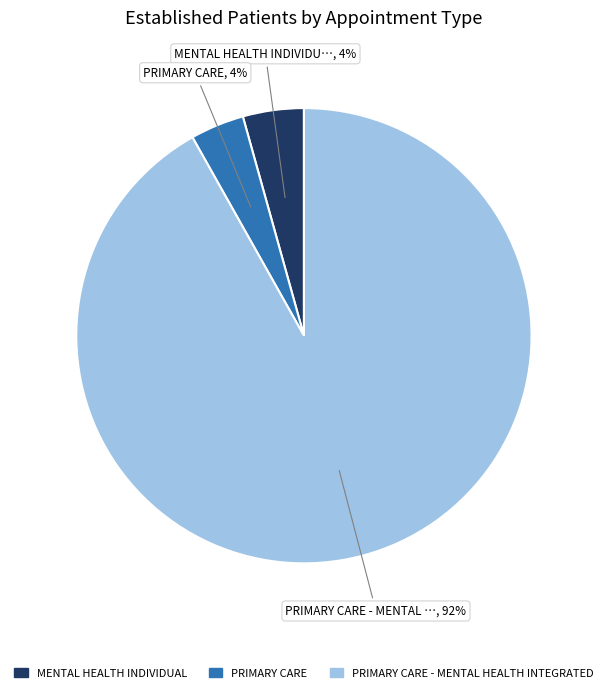

To the nearest percent, what is the difference between the largest and smallest slice percentages?

88%